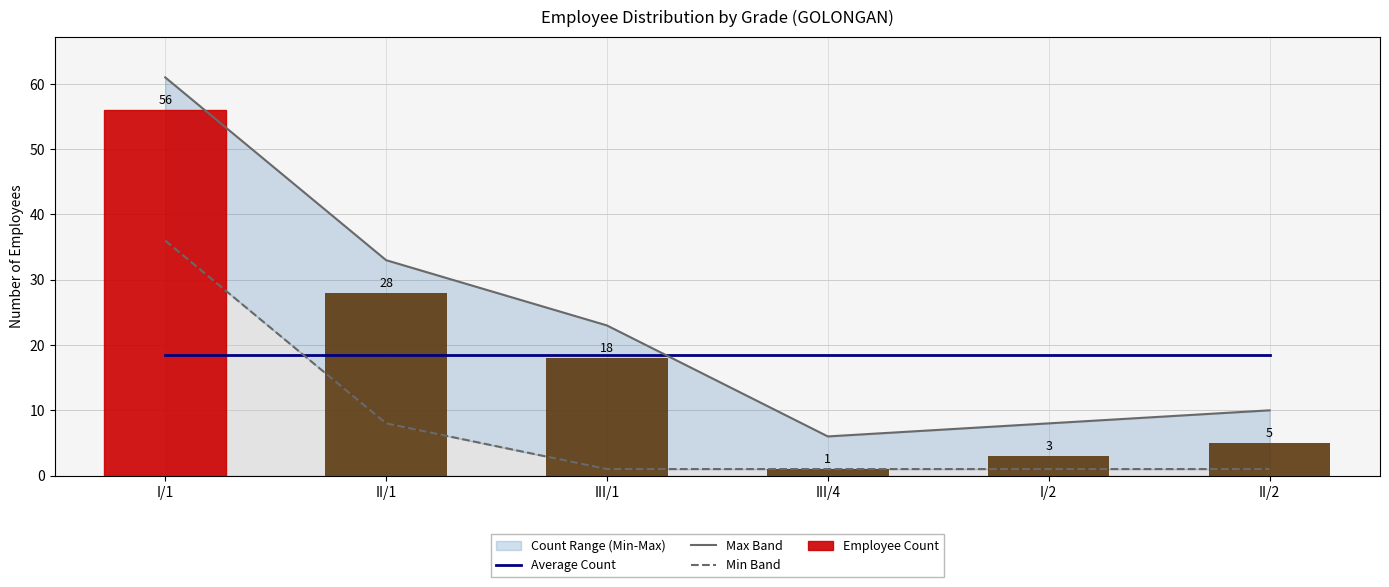

Are the bars grouped side by side (vs. stacked)?

Yes